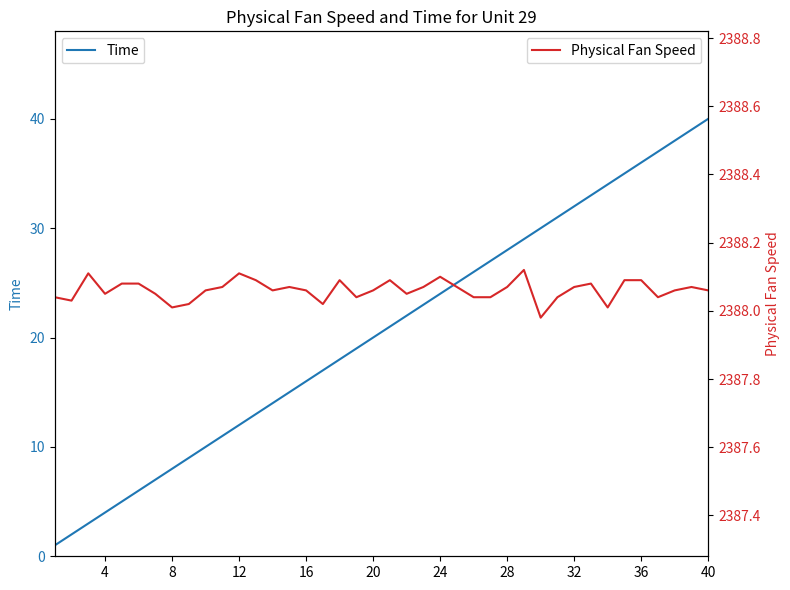

The Time series shows 22 at 16. True or false?

False